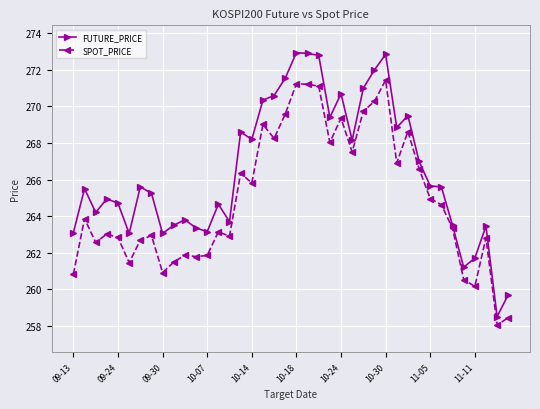

How many categories are shown in the chart?

40